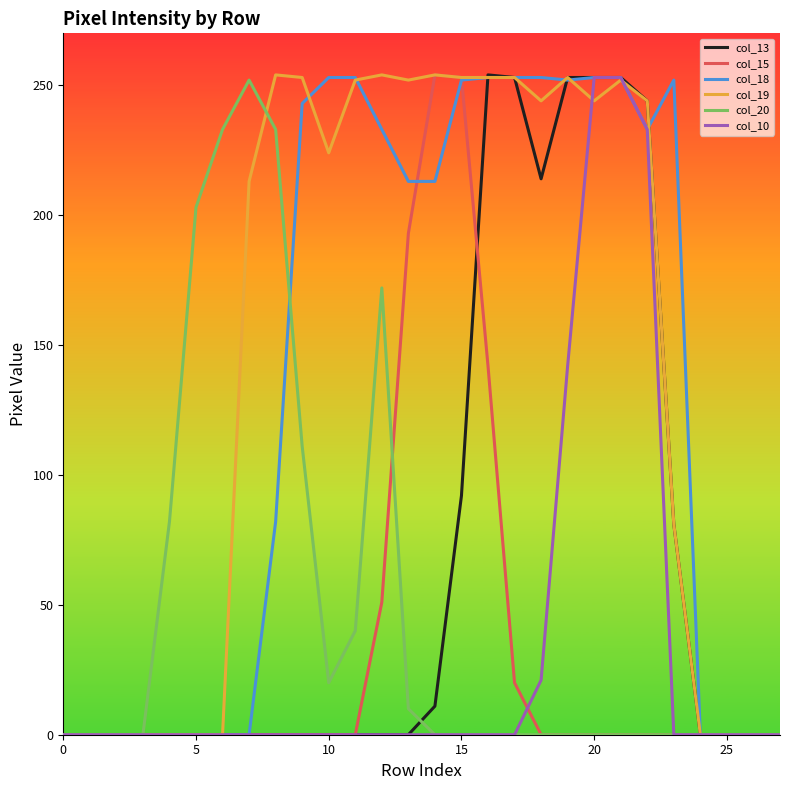

What is the maximum value for col_15?

254